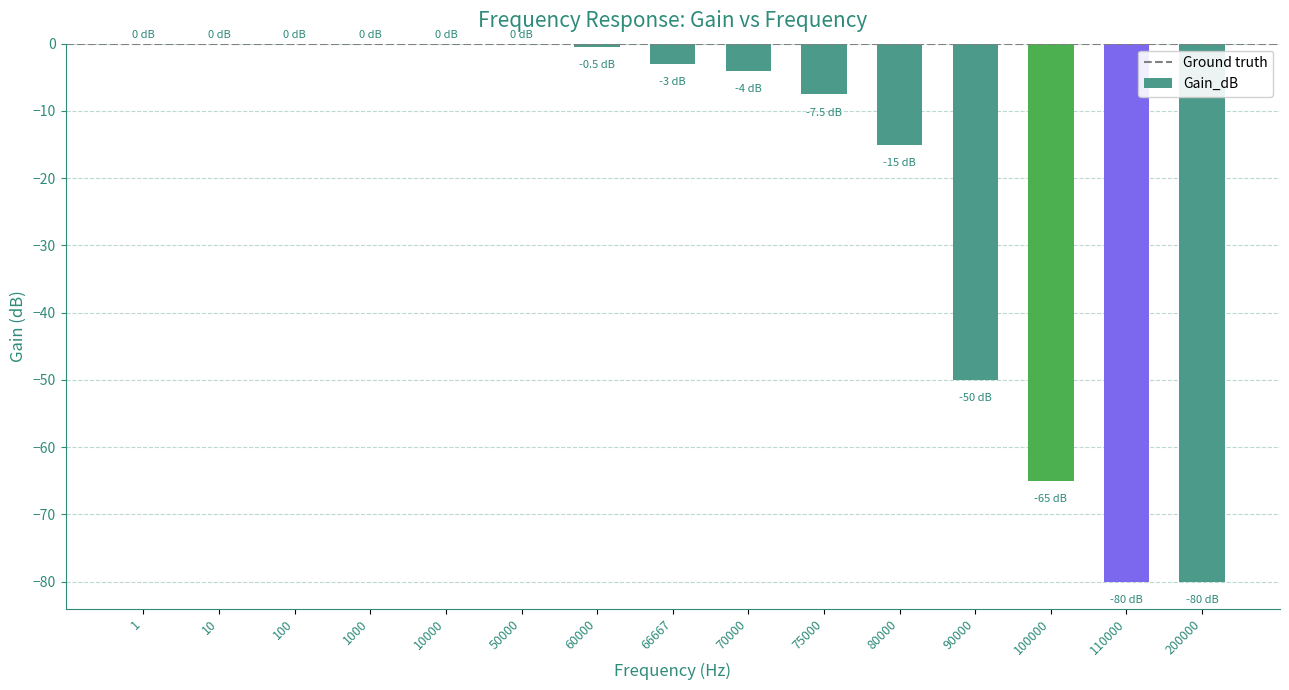

Reading left to right, transcribe all the data shown in this chart.

0.0	0.0	0.0	0.0	0.0	0.0	-0.5	-3.0	-4.0	-7.5	-15.0	-50.0	-65.0	-80.0	-80.0